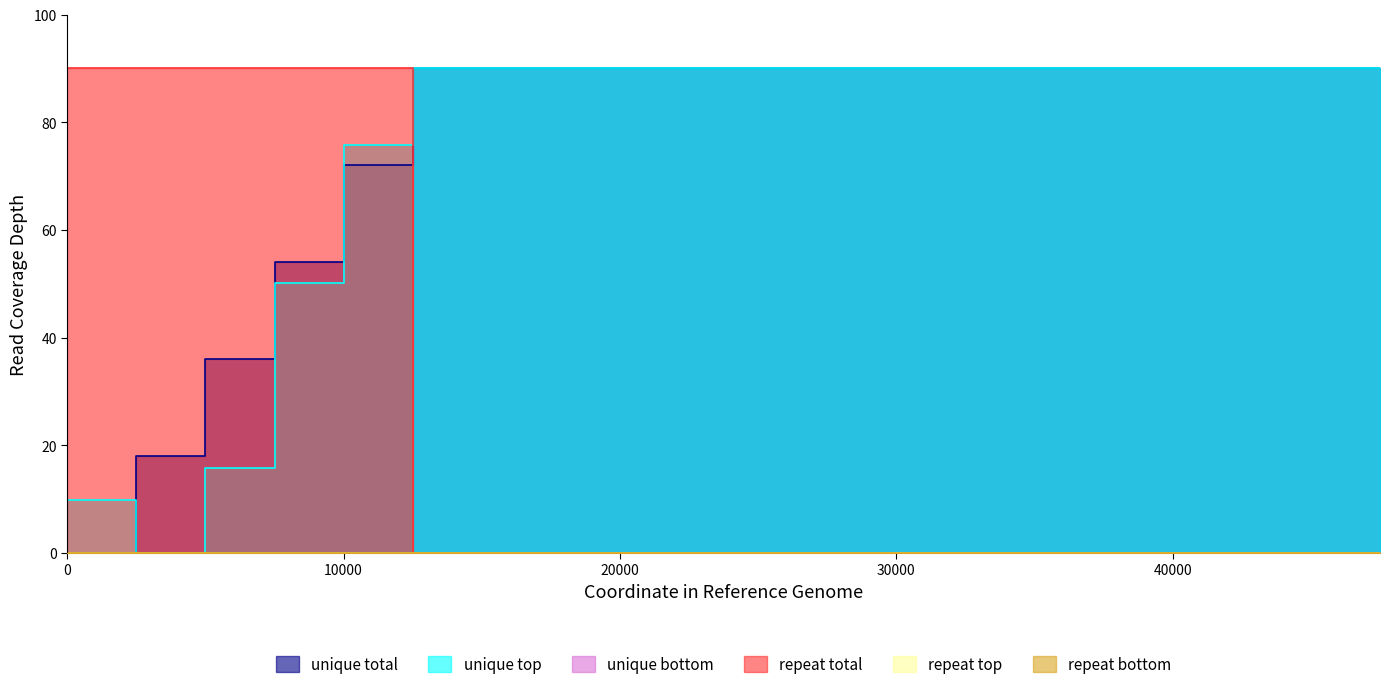

At which category is the sum across all series the highest?

10000